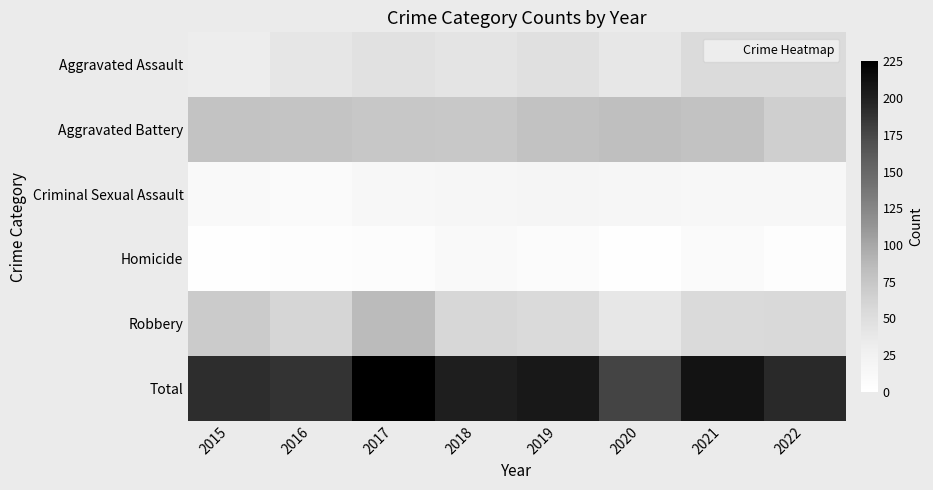

Reading left to right, extract all data points from this chart.

Aggravated Assault: 2015=31	2016=40	2017=46	2018=43	2019=48	2020=38	2021=53	2022=53
Aggravated Battery: 2015=78	2016=77	2017=74	2018=73	2019=79	2020=82	2021=79	2022=66
Criminal Sexual Assault: 2015=10	2016=8	2017=14	2018=17	2019=18	2020=17	2021=15	2022=15
Homicide: 2015=2	2016=4	2017=5	2018=11	2019=7	2020=2	2021=9	2022=4
Robbery: 2015=70	2016=59	2017=86	2018=58	2019=54	2020=38	2021=54	2022=56
Total: 2015=191	2016=188	2017=225	2018=202	2019=206	2020=177	2021=210	2022=194